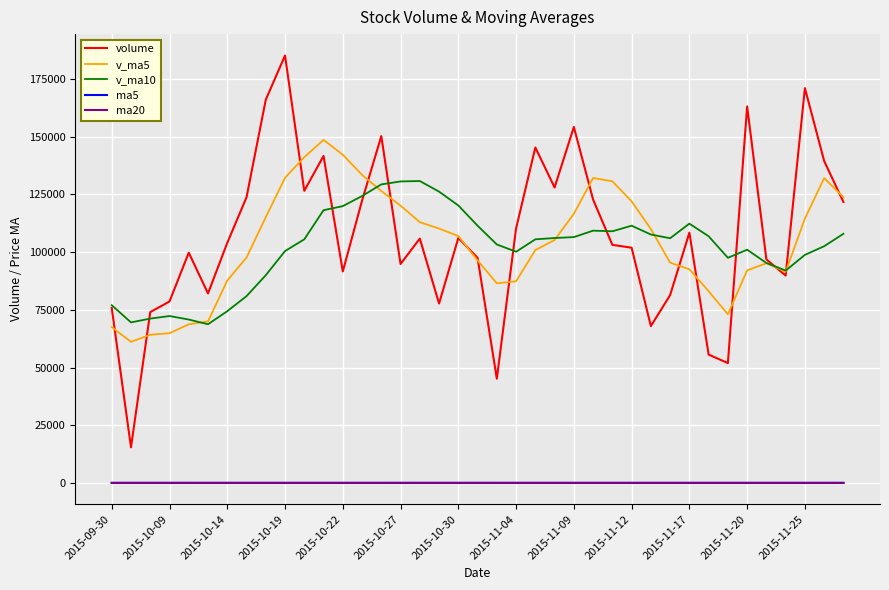

How many lines are shown in the chart?

5